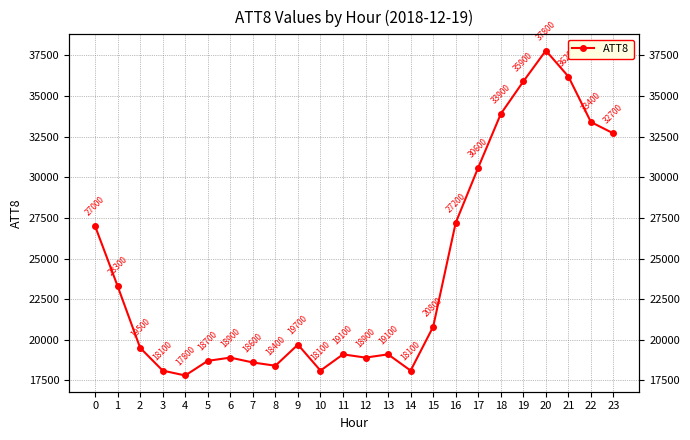

Count the number of categories in the chart.

24